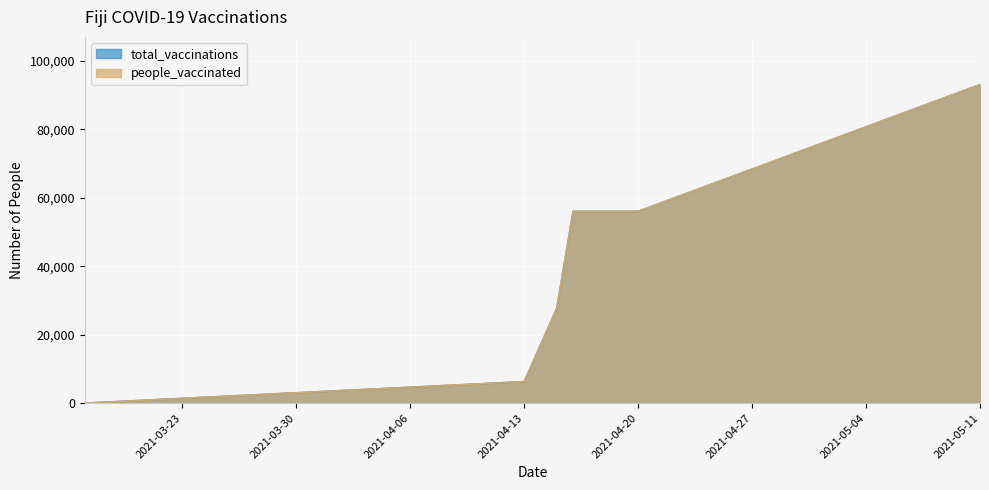

True or false: total_vaccinations and people_vaccinated intersect in this chart.

False